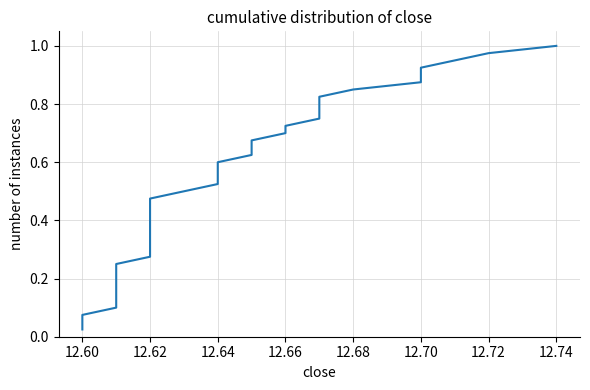

What is the maximum value shown in the chart?

1.0